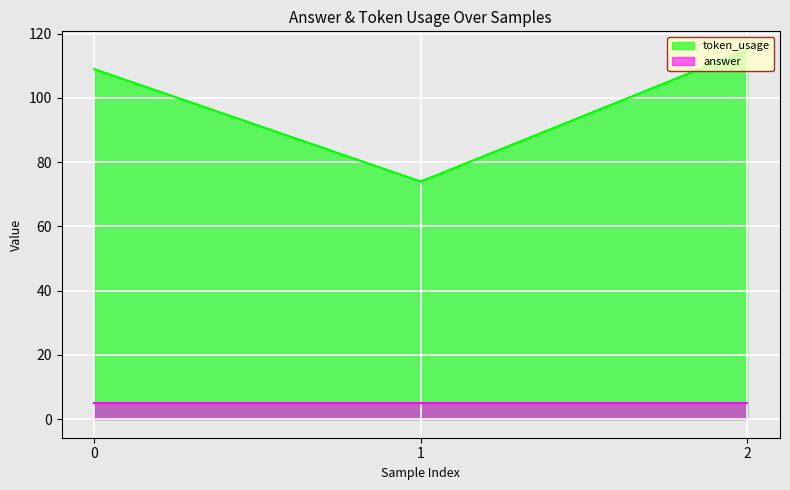

Which category has the lowest value across all series?

1